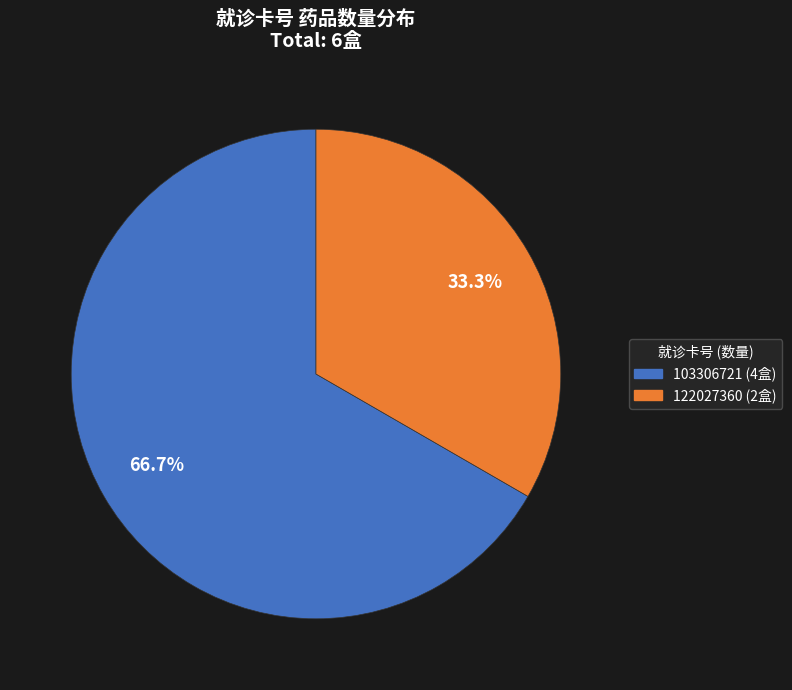

Which category accounts for the majority?

103306721